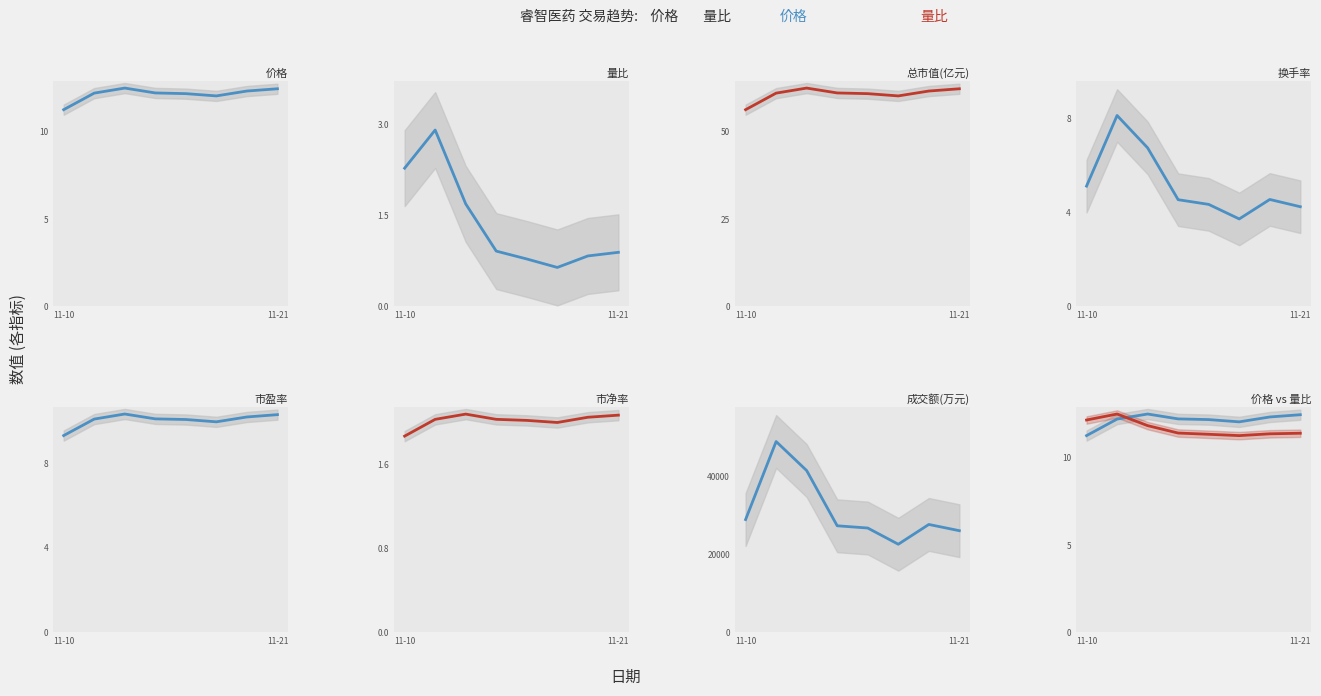

What is the sum of the 量比 values at 2022-11-17 and 2022-11-16?

1.4